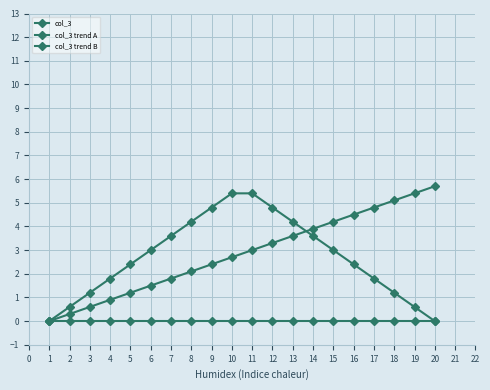

How many lines are shown in the chart?

3